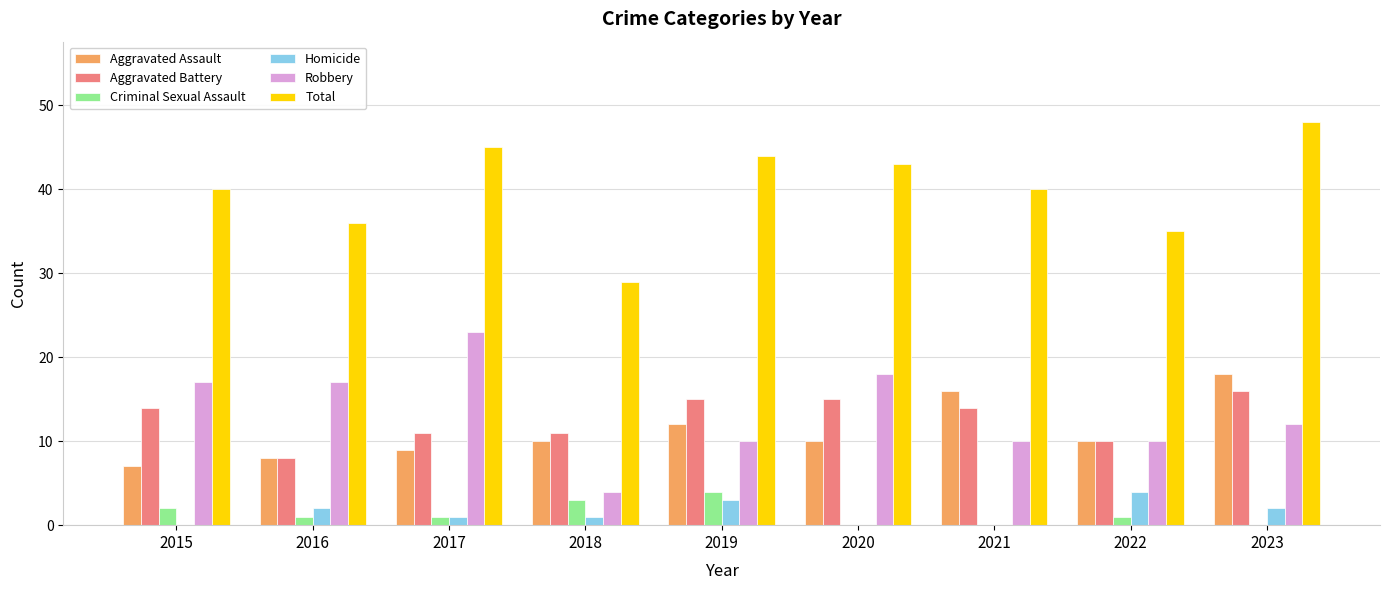

Does the chart contain stacked bars?

No